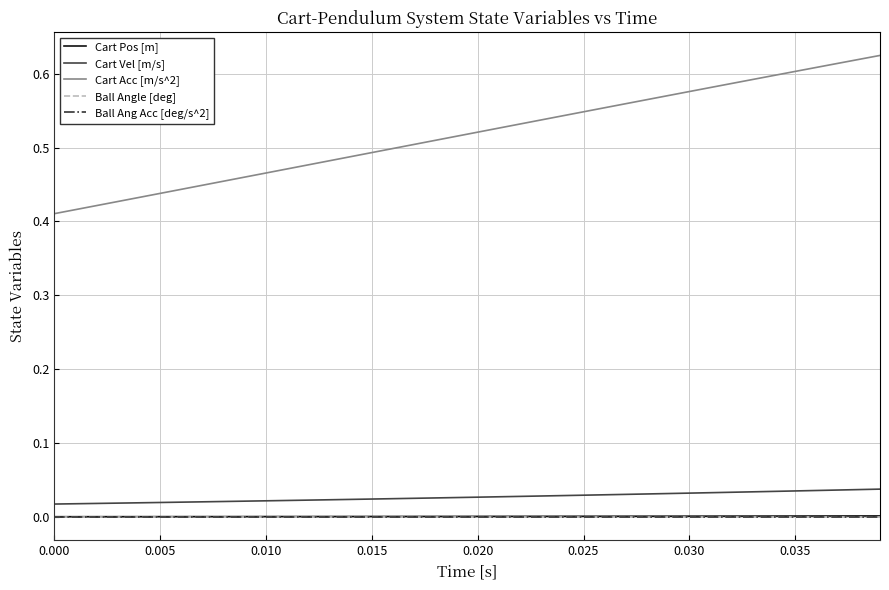

Does the chart have visible grid lines?

Yes